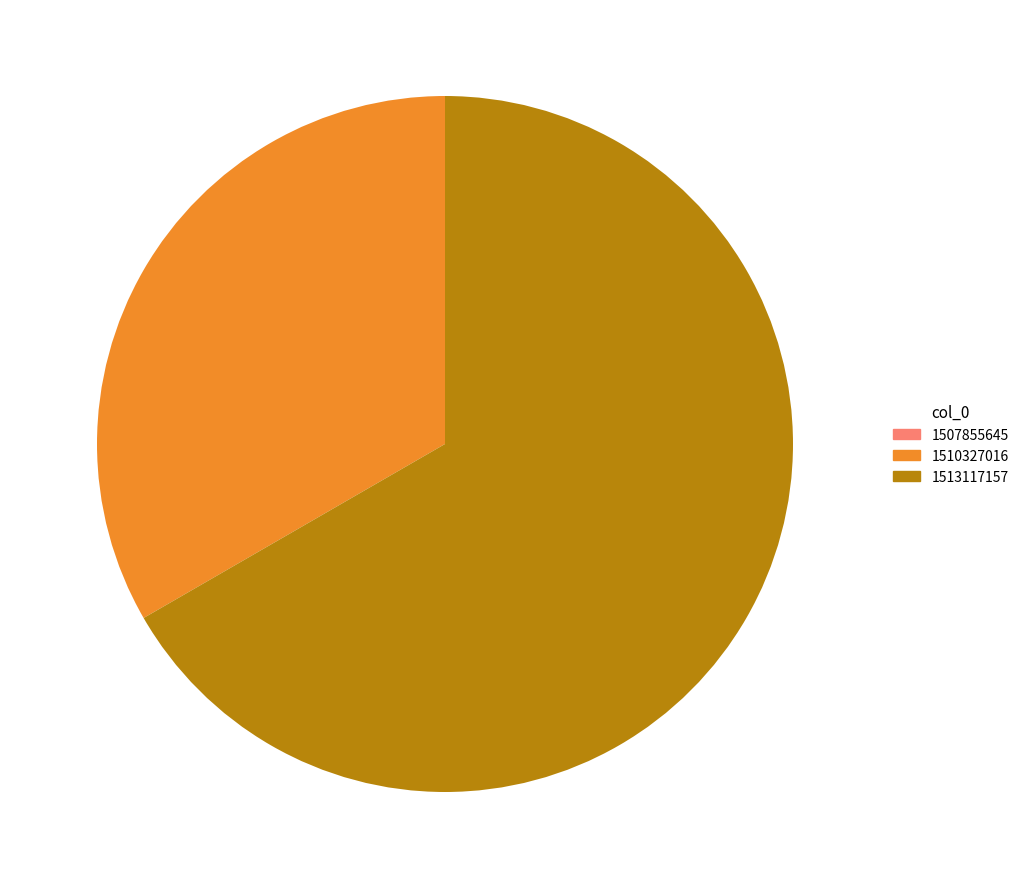

Does any single category account for the majority?

Yes